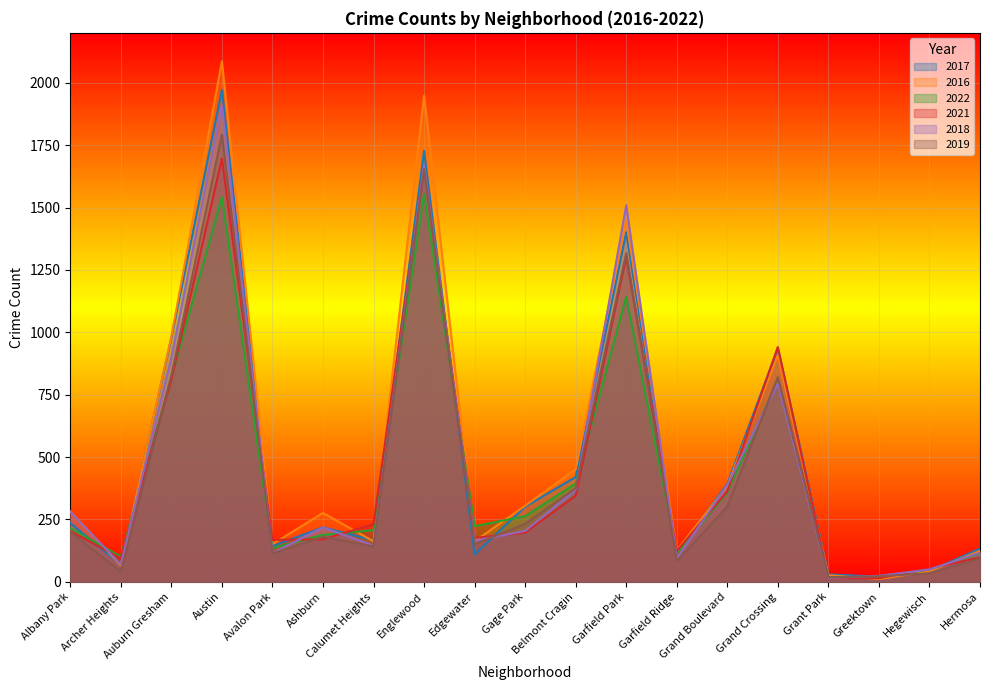

What is the label of the 3rd point from the right?

Greektown